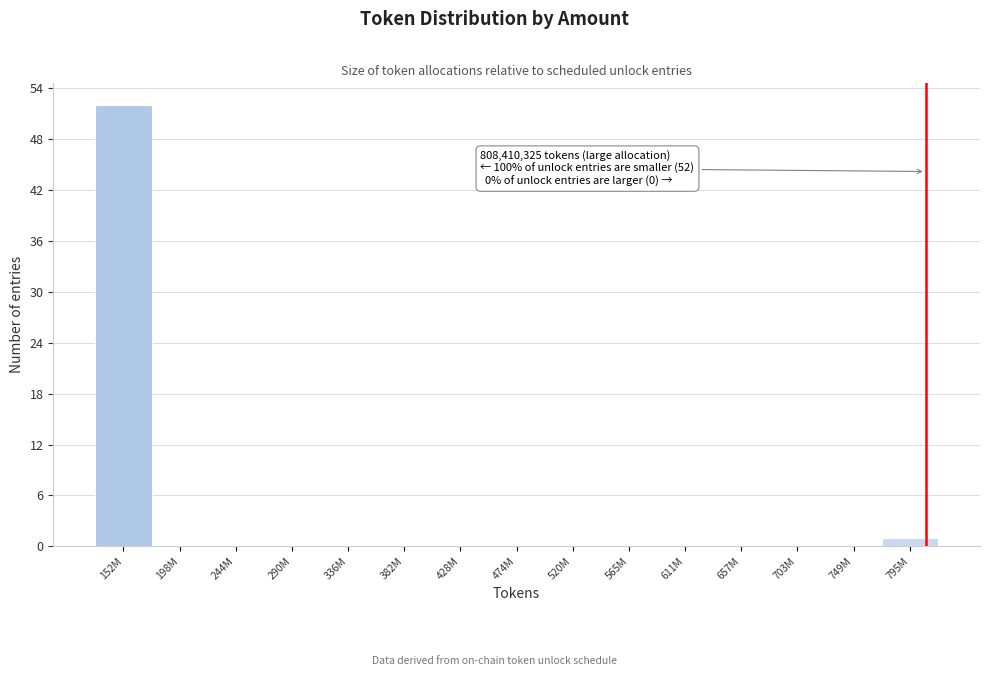

The value at 749M is 25. True or false?

False